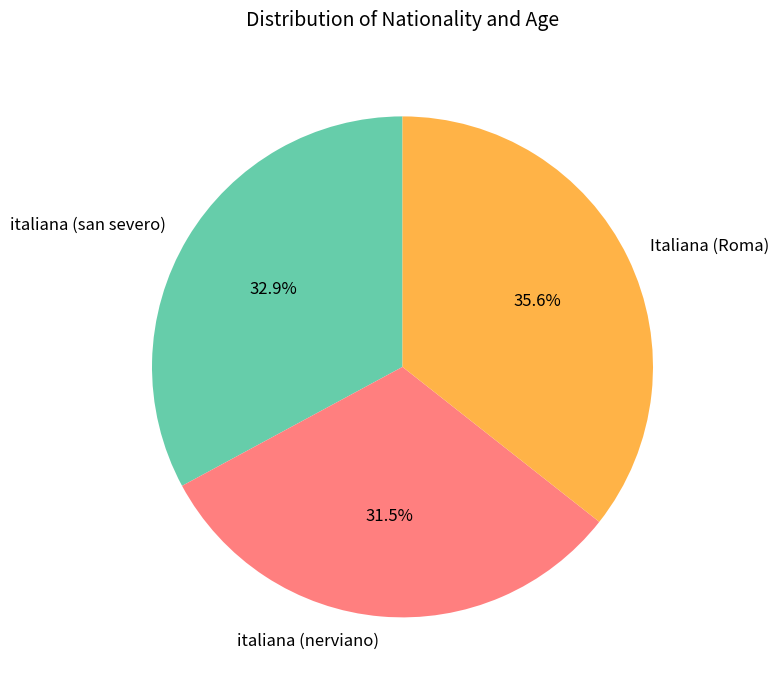

What percentage is the italiana (san severo) slice, to the nearest percent?

33%